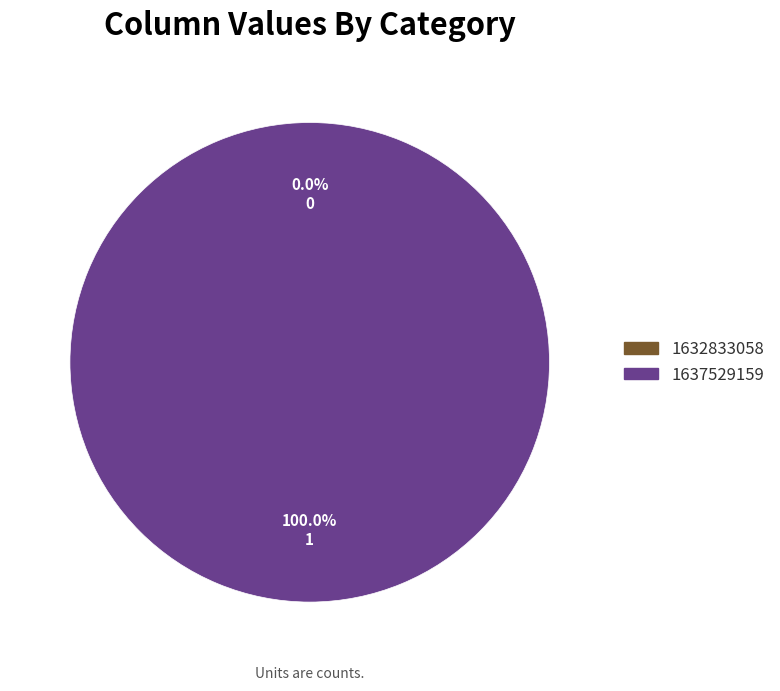

The 1637529159 slice represents 99% of the pie. True or false?

False